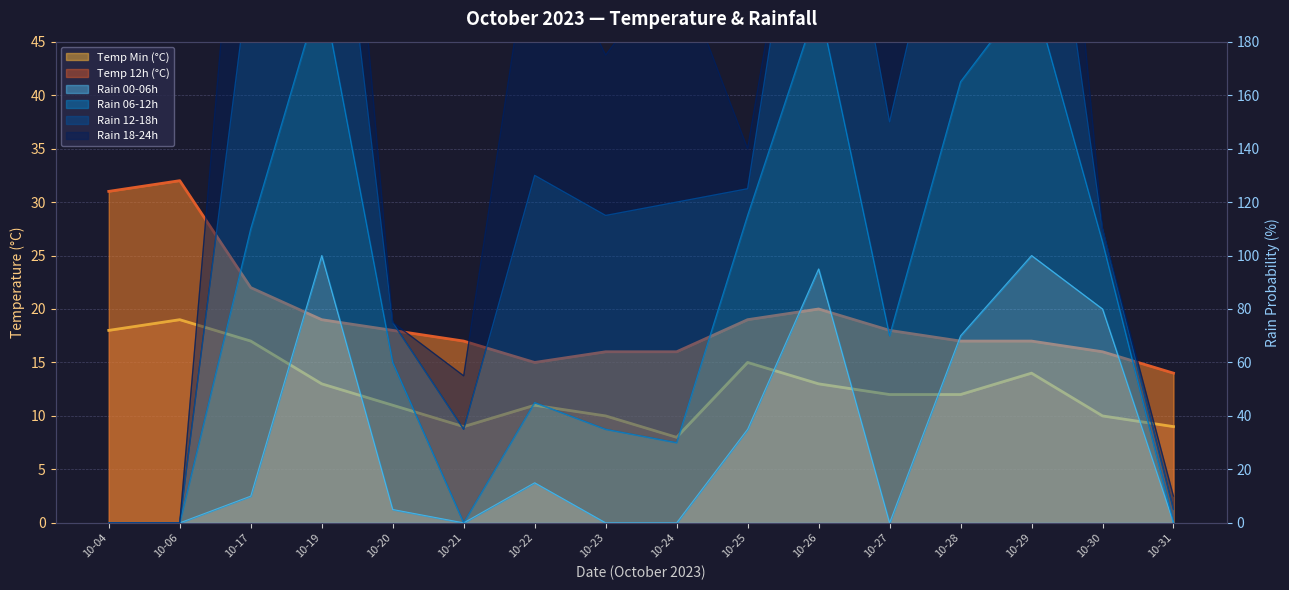

What is the average value of the temp_12 series?

19